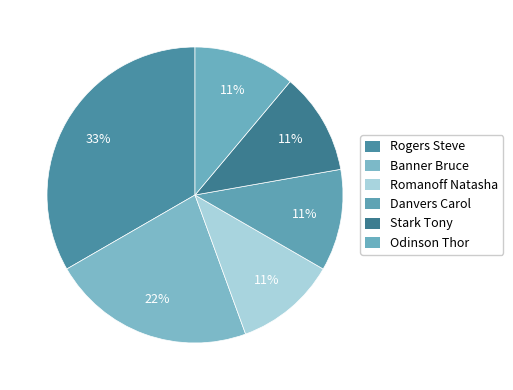

To the nearest percent, what portion does Banner Bruce represent?

22%